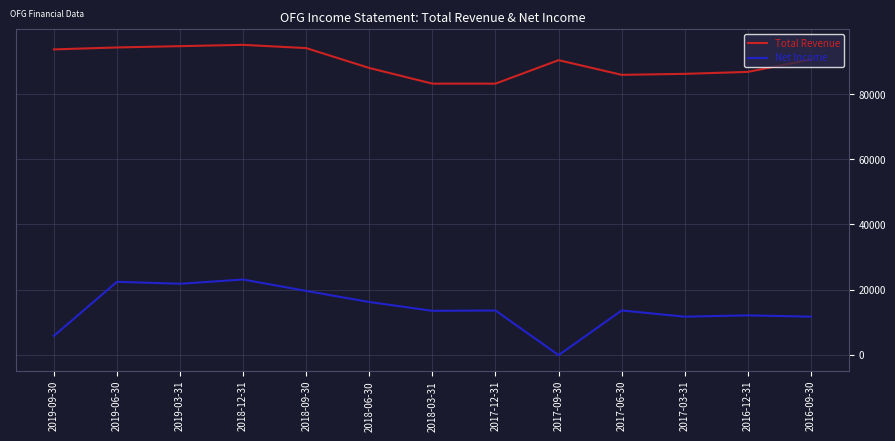

Read the Net Income value at 2018-12-31.

23100